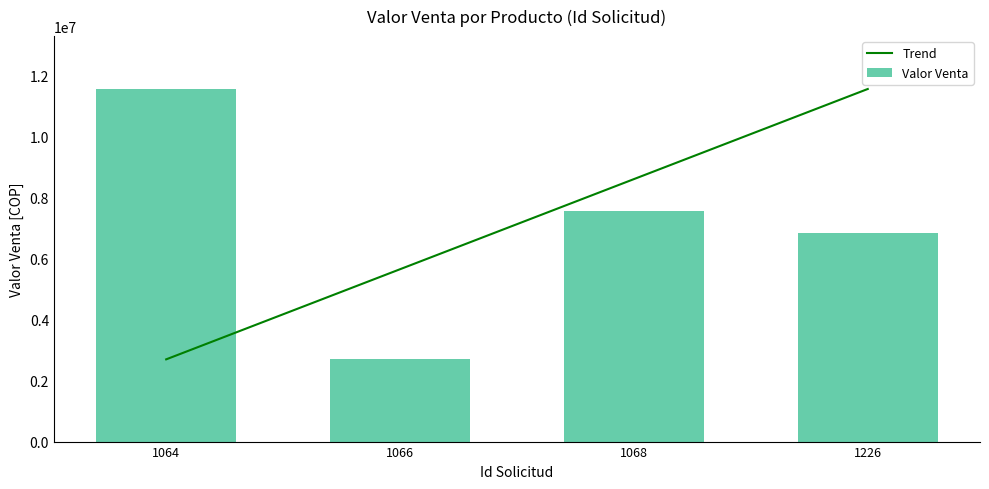

Reading left to right, list all the values displayed in this chart.

Trend: 1064=2695809.5	1066=5649843.5	1068=8603877.5	1226=11557911.4
Valor Venta: 1064=11557911.4	1066=2695809.5	1068=7572952.4	1226=6834857.1